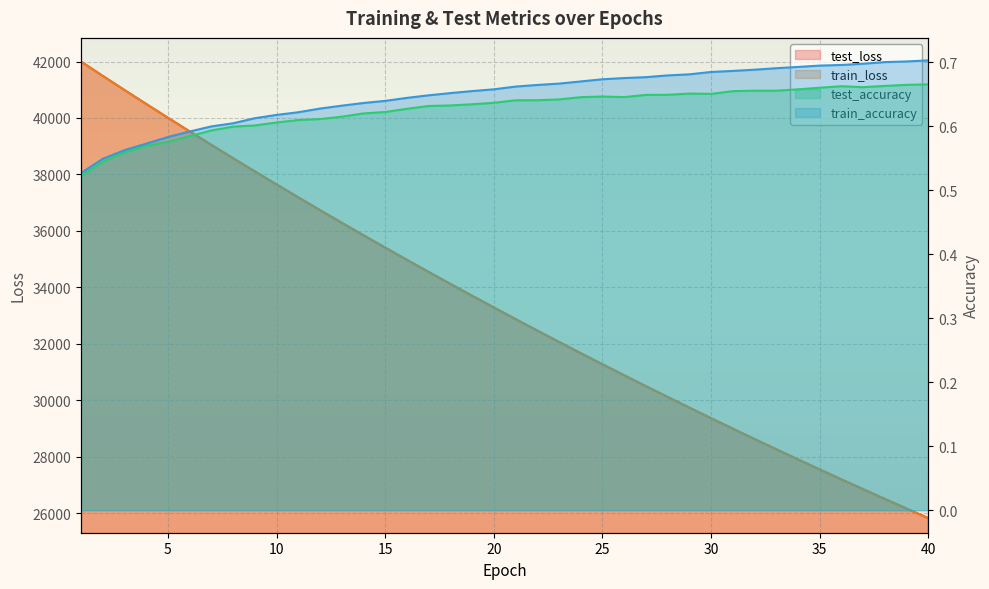

At which category is the sum across all series the highest?

1